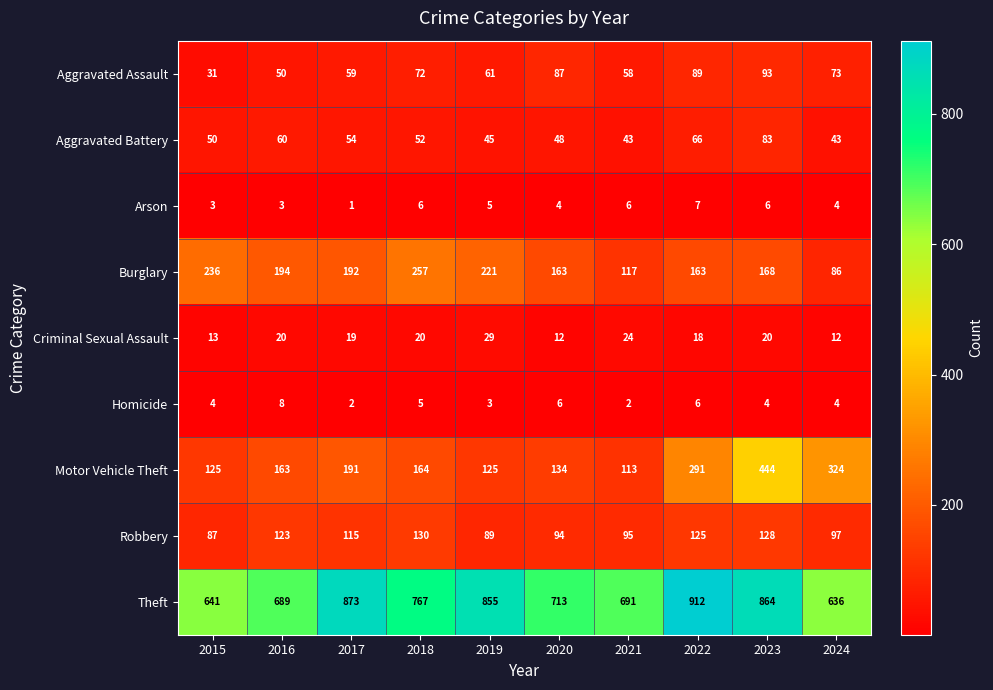

What is the minimum value for Criminal Sexual Assault?

12